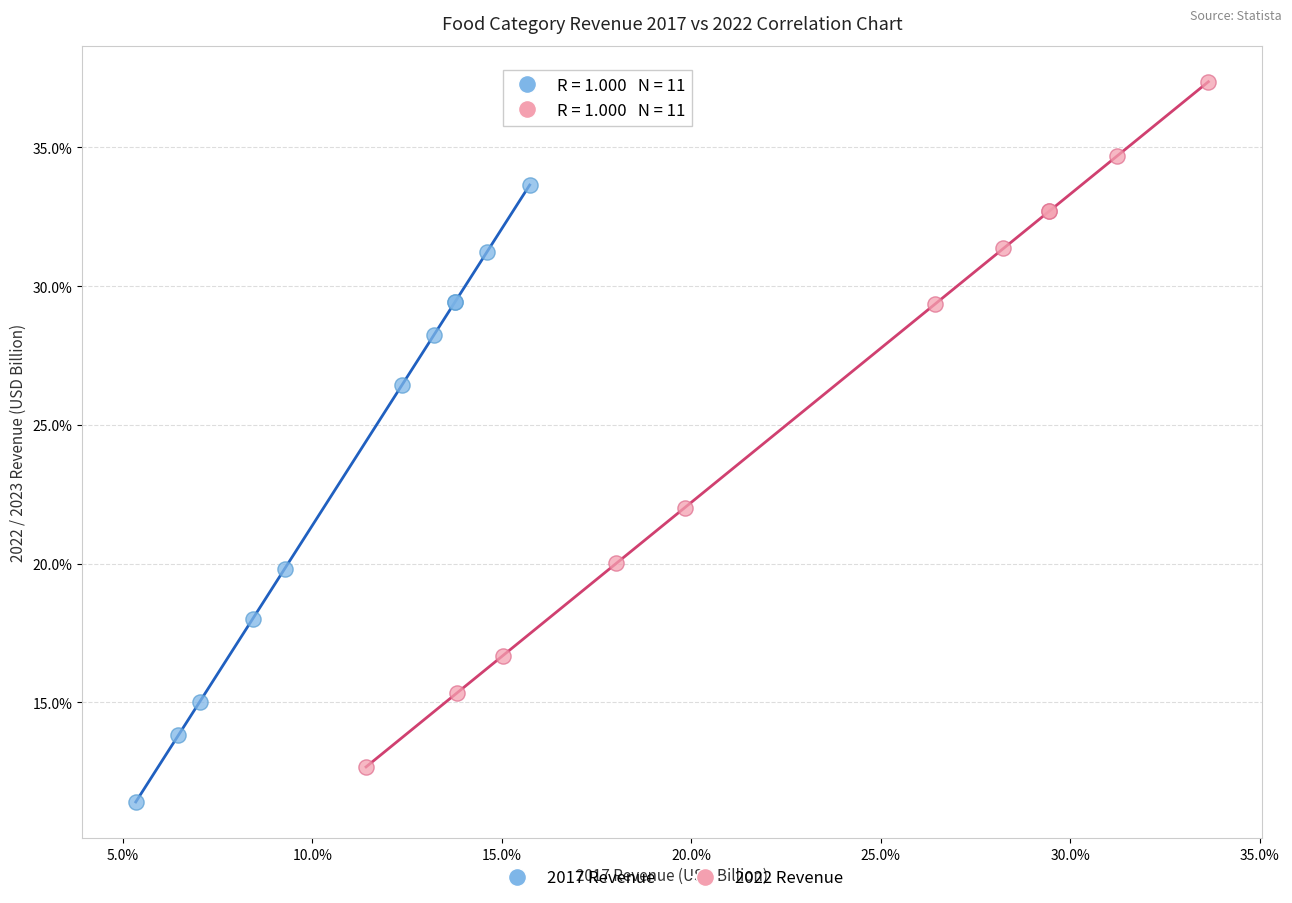

What are all the series names shown in the legend?

2017 Revenue, 2022 Revenue